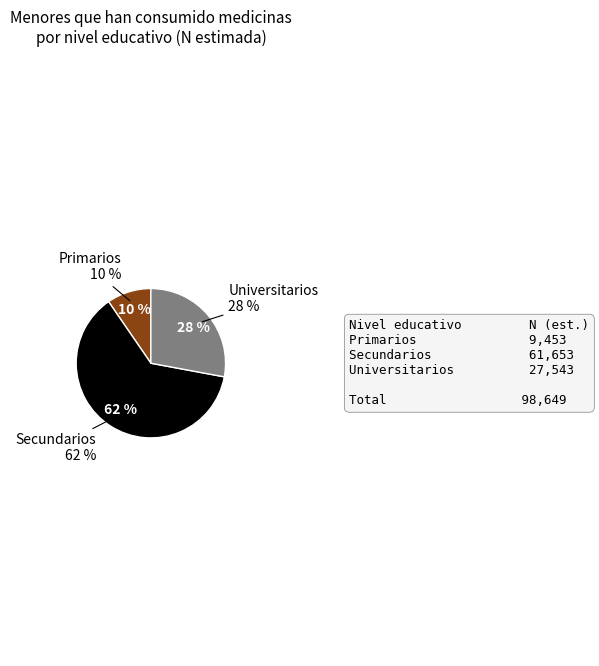

Which has a higher value, Primarios or Secundarios?

Secundarios